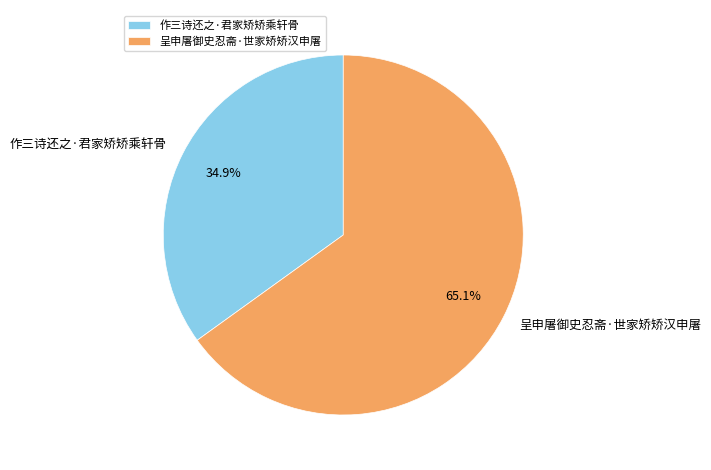

To the nearest percent, what is the combined percentage of 呈申屠御史忍斋·世家矫矫汉申屠 and 作三诗还之·君家矫矫乘轩骨?

100%